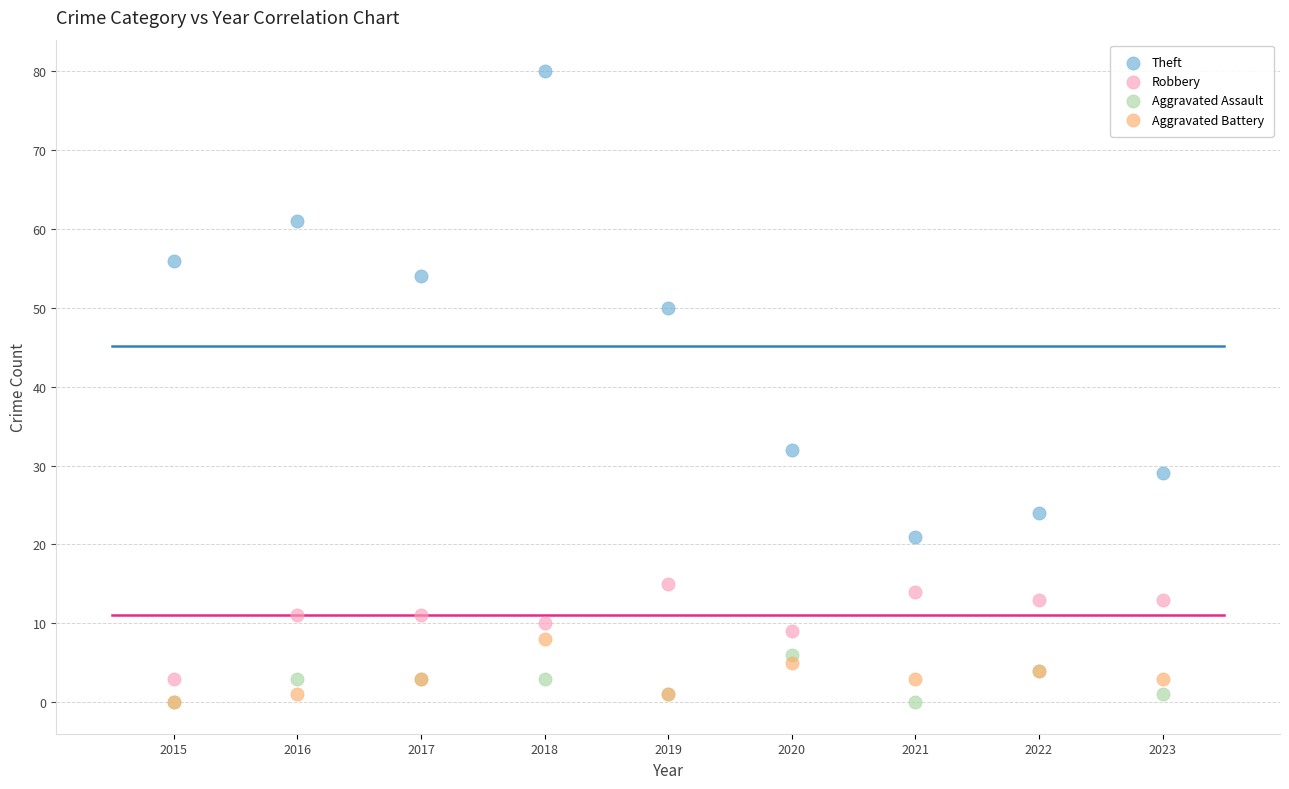

Across all series, what Y value is closest to 40?

32